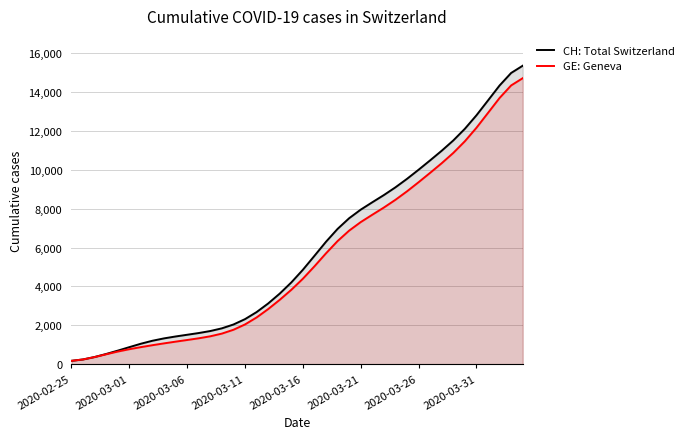

At which category does the chart reach its minimum across all series?

2020-02-25